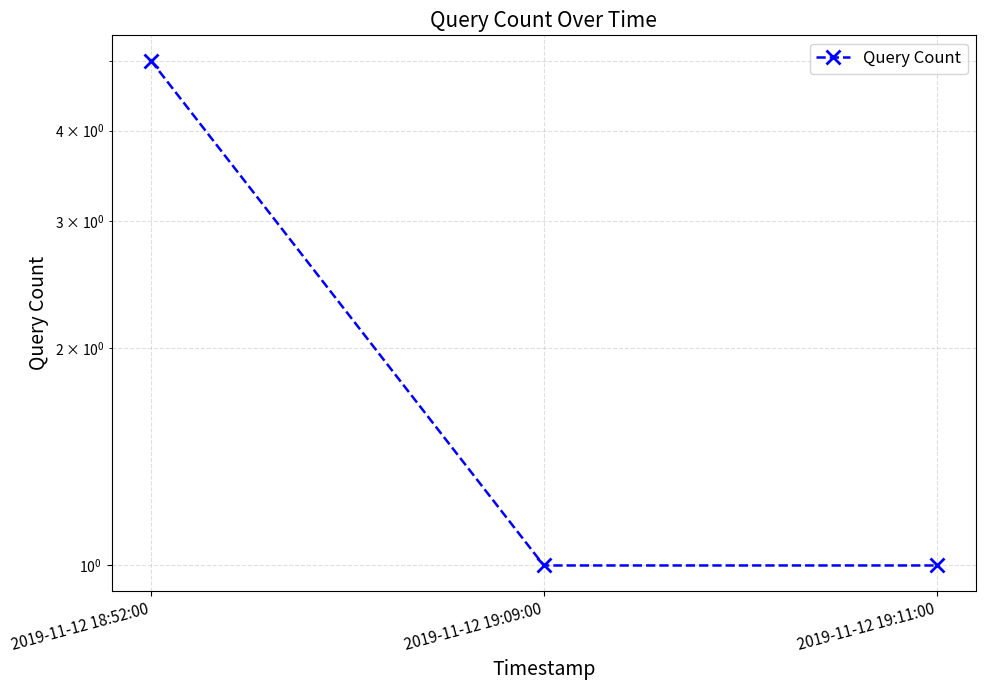

What is the label of the 1st point from the left?

2019-11-12 18:52:00